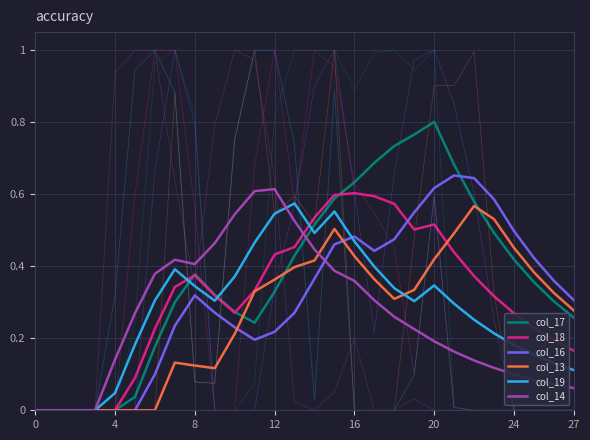

What is the total value across all series at 19?

2.7